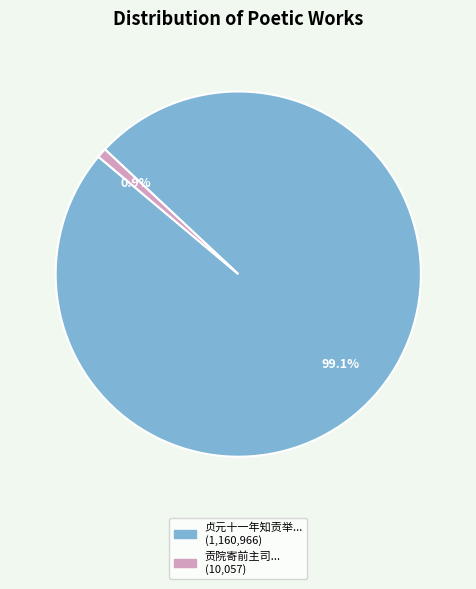

How many segments does this pie chart have?

2